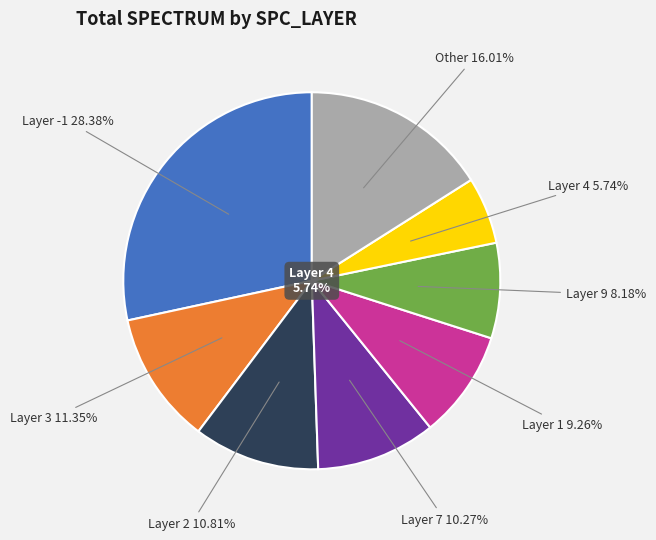

Which series has the largest range (max minus min)?

SPECTRUM